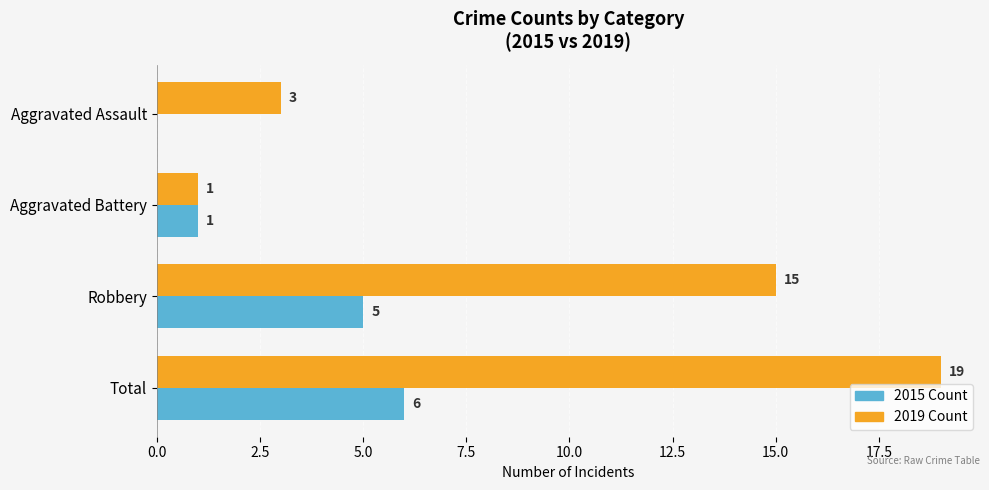

Which series changed the most between Aggravated Assault and Robbery?

2019 Count